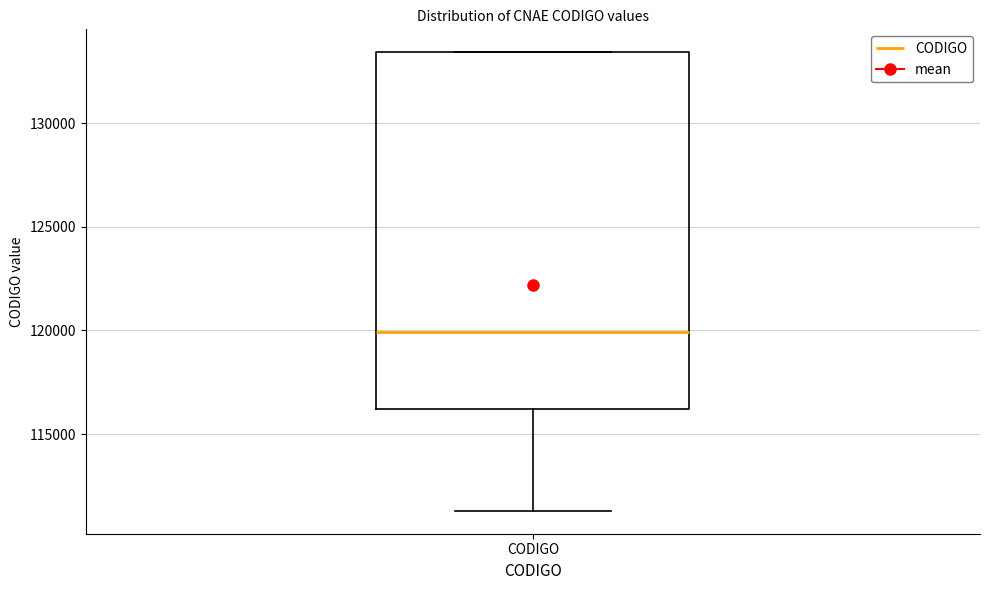

Transcribe this box plot: give where the median line is, the range the box spans, and where the two whiskers end, as read against the y-axis. The values are not printed on the chart, so give them approximately, as read against the axis.

median 120000, box 116000 to 133500, whiskers 111500 to 133500